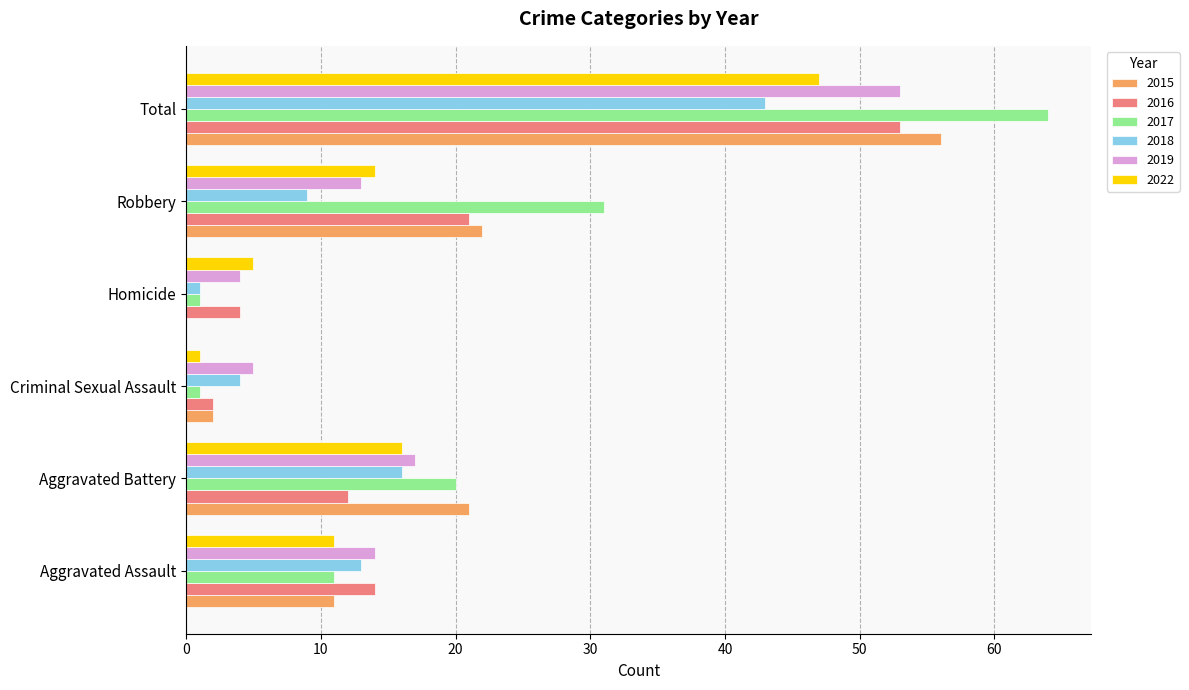

What is the total value across all series at Robbery?

110